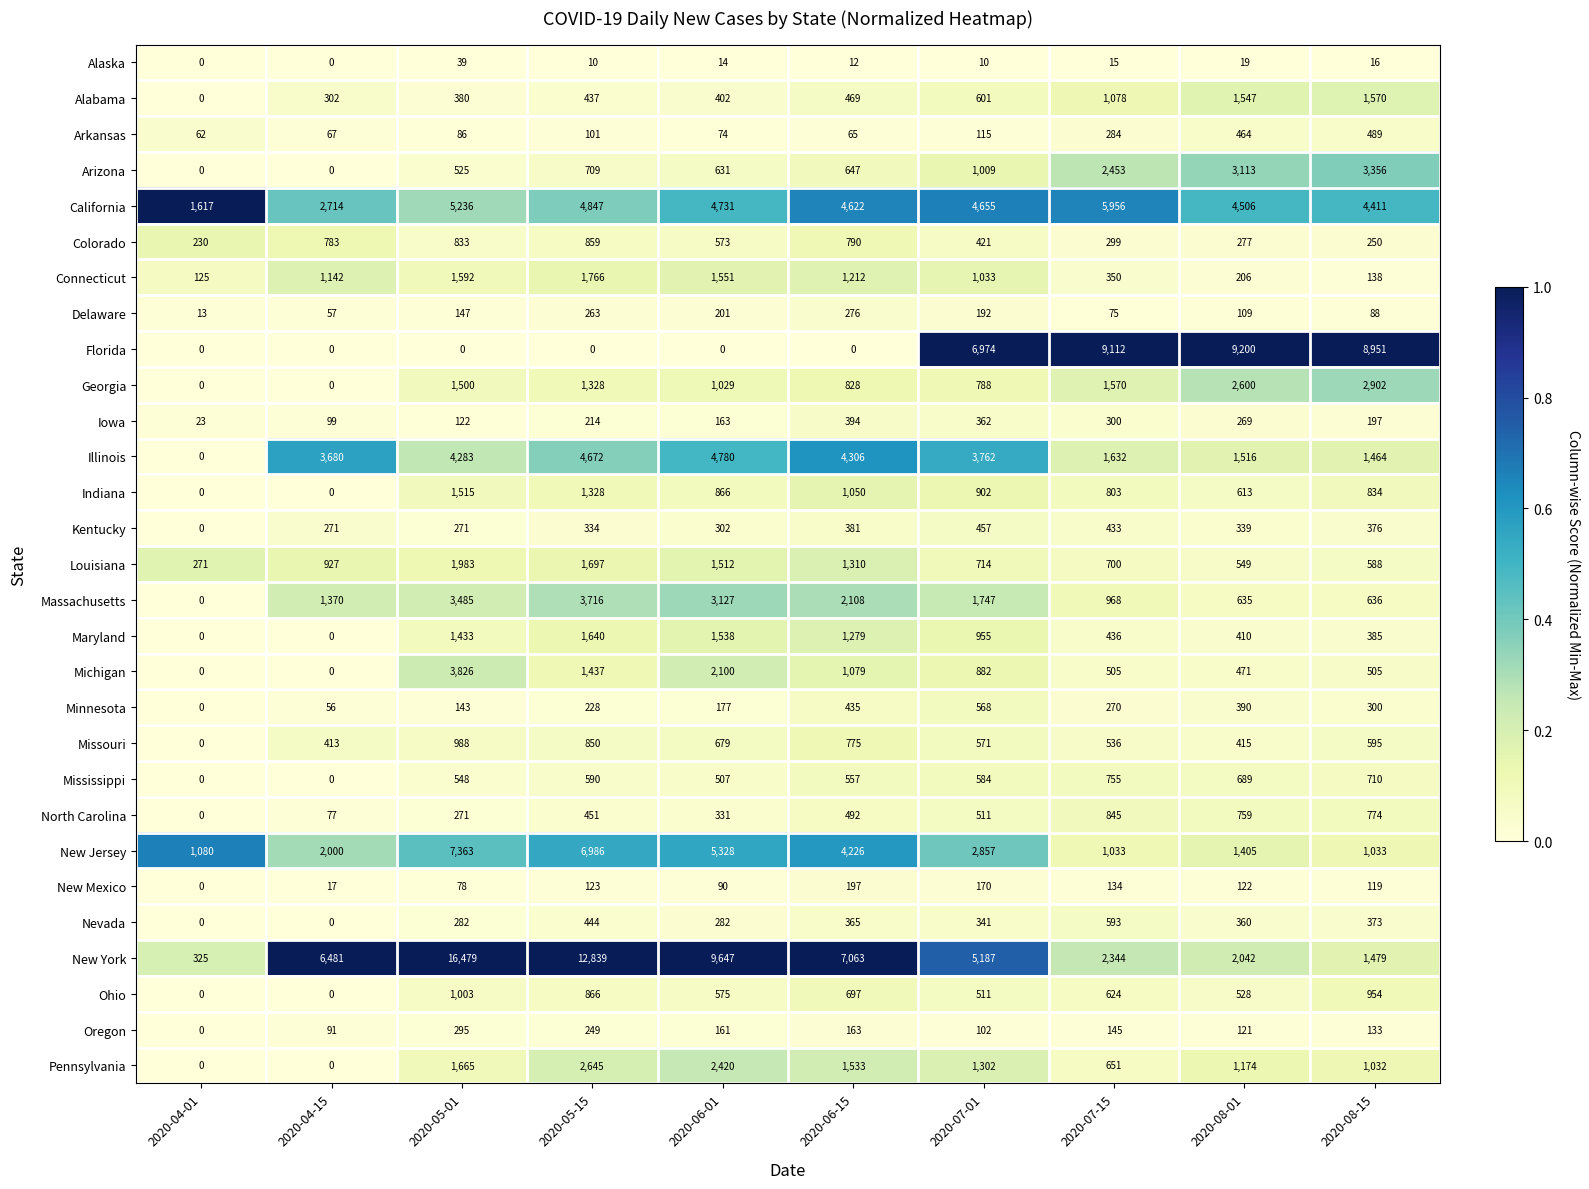

Is it true that Michigan equals 379 at 2020-05-15?

False